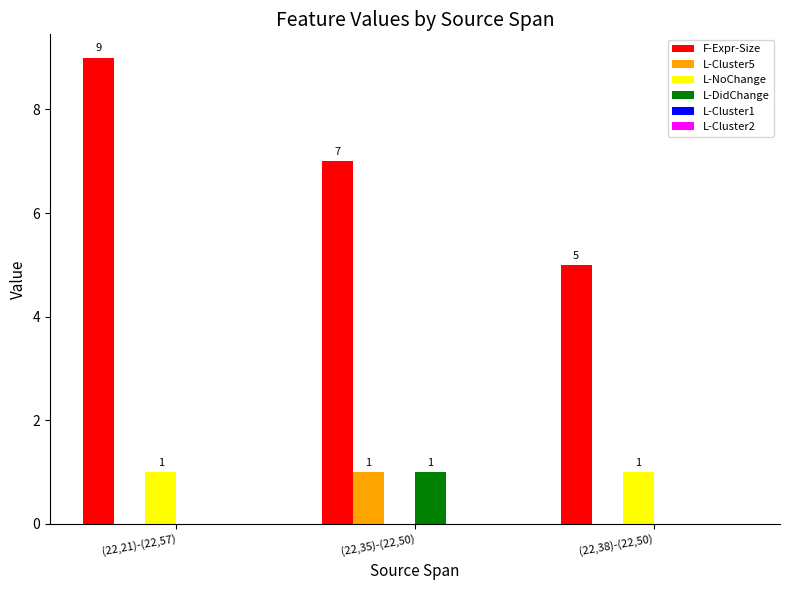

How many series are shown in this chart?

4